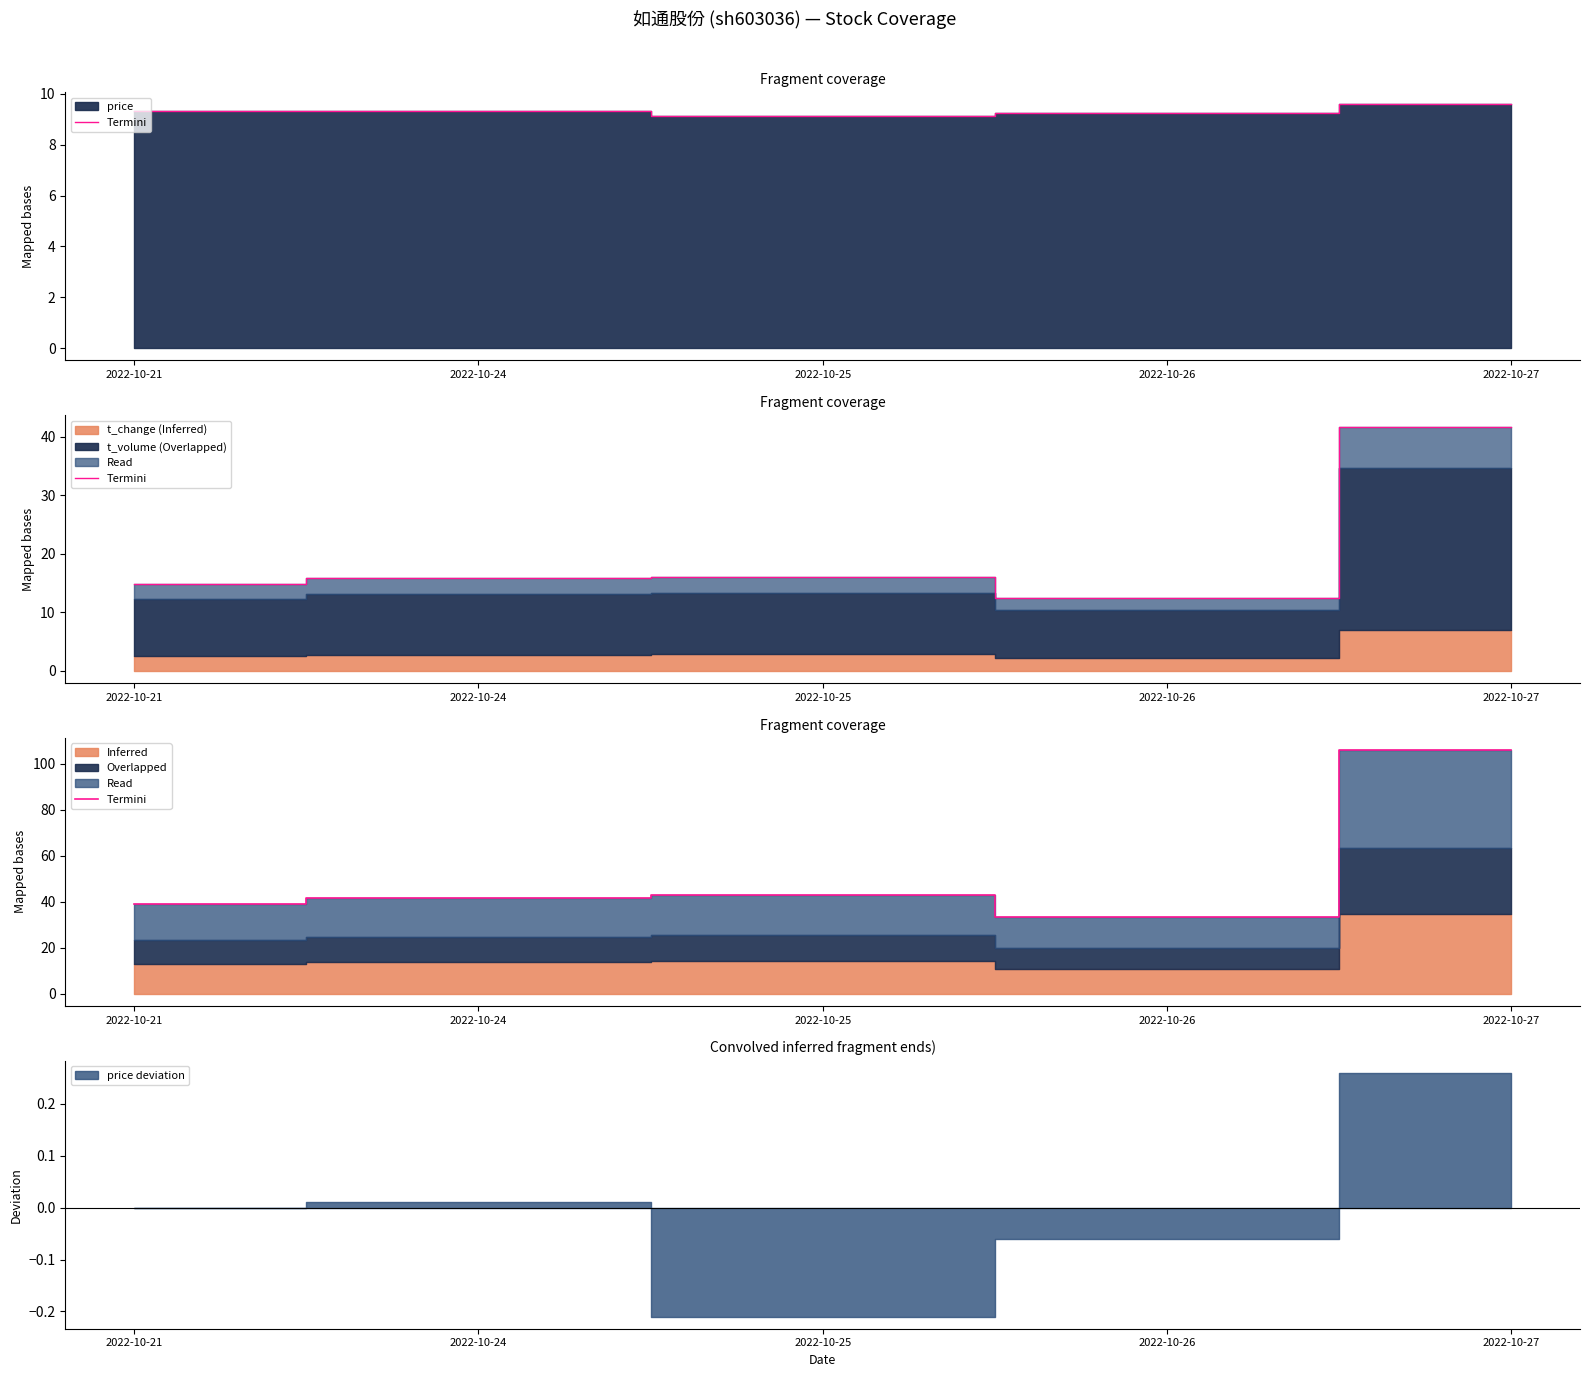

At which label is the value closest to 69?

2022-10-25